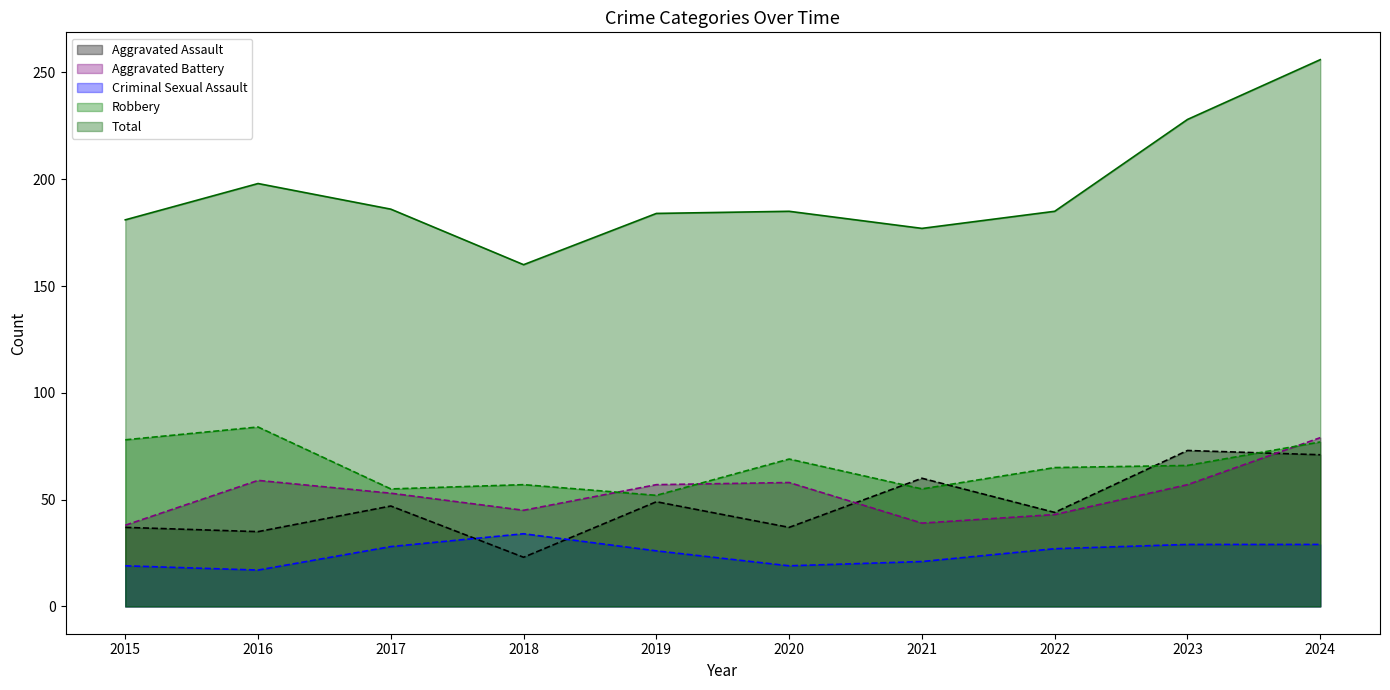

How many interior local peaks does the Aggravated Assault series have?

4